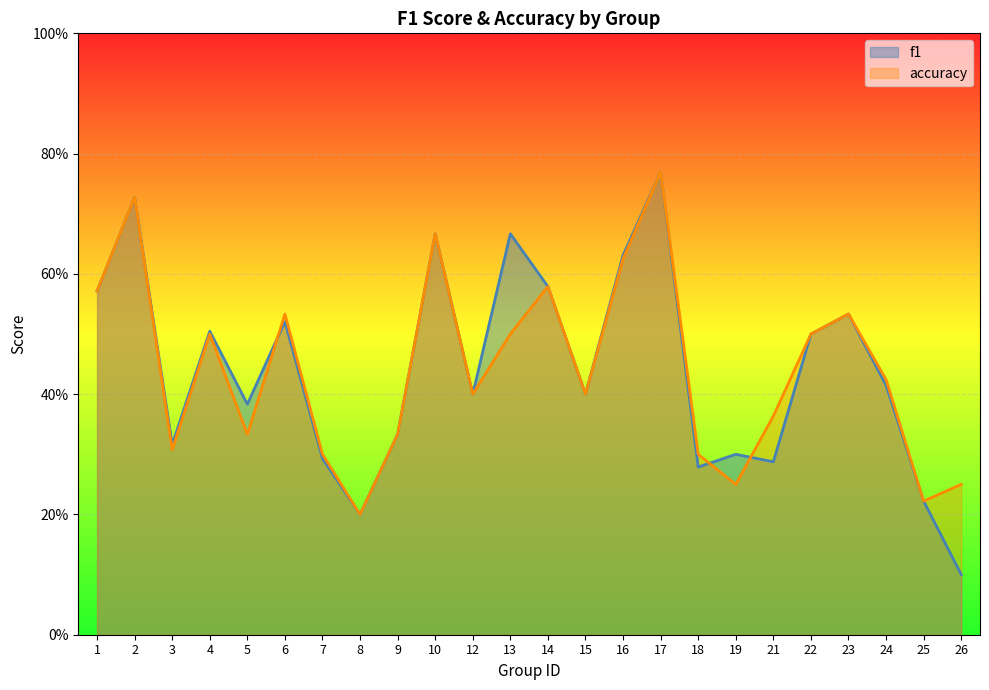

Which series has the largest total across all categories?

f1